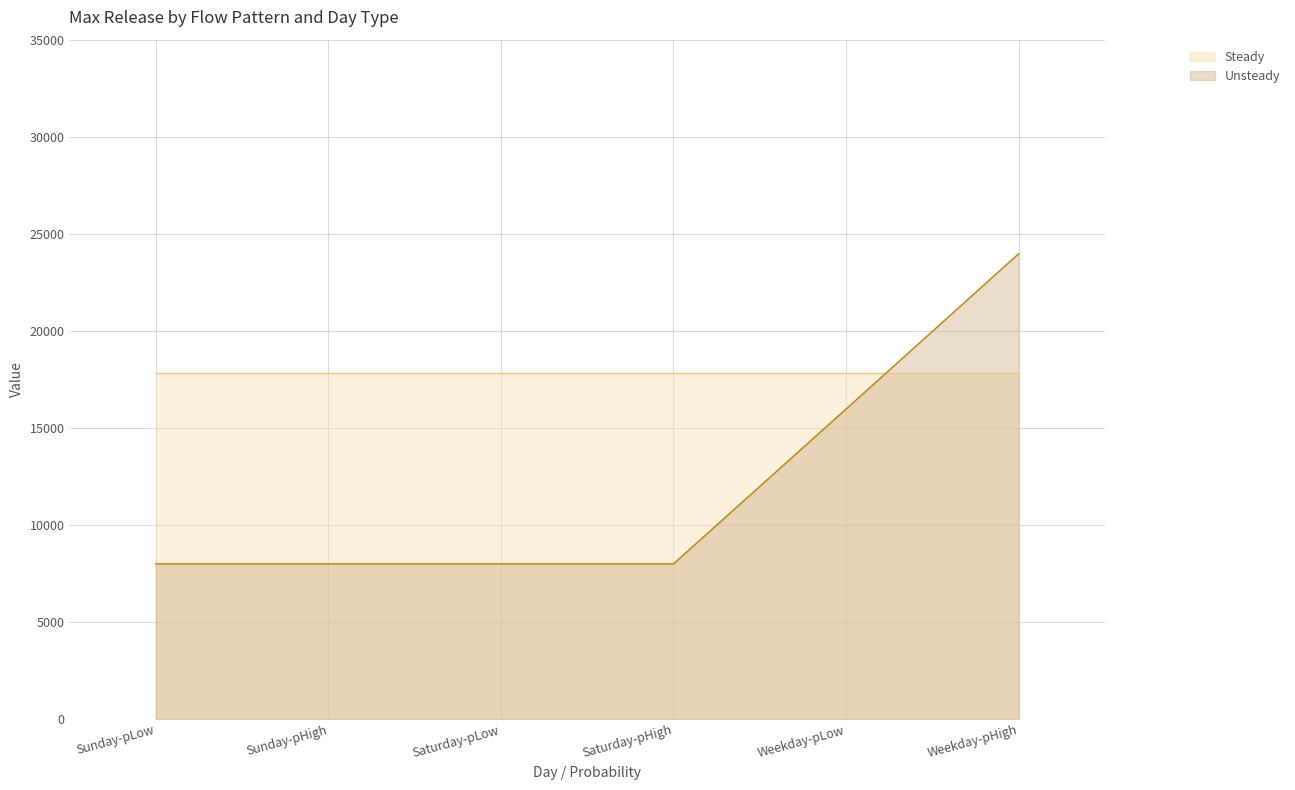

The Steady series shows 23405.7 at Weekday-pHigh. True or false?

False